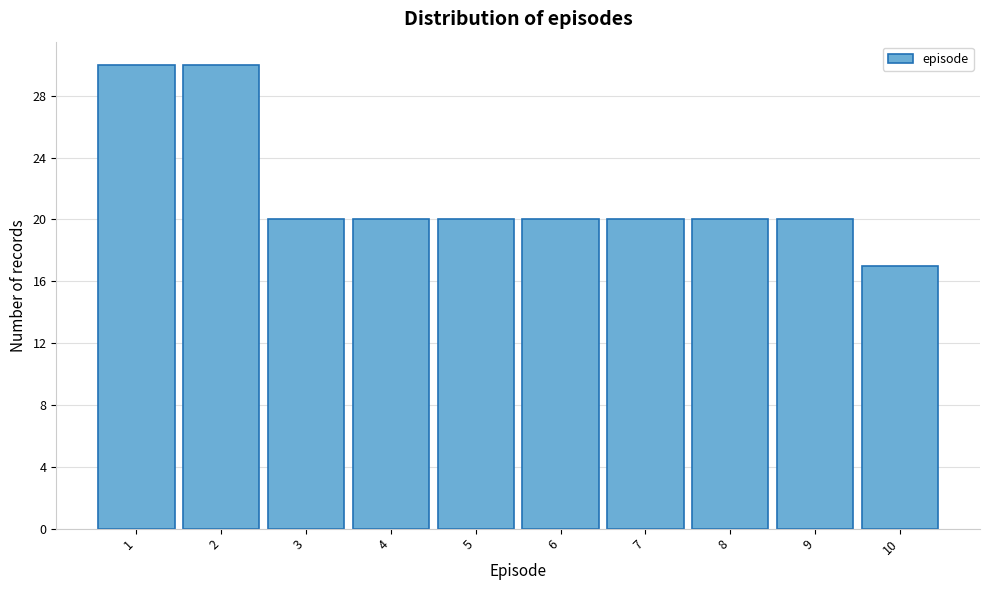

Reading left to right, transcribe this chart: for each bar, give the range it covers on the x-axis and its height. The values are not printed on the chart, so give them approximately, as read against the axis.

0.5 to 1.5: 30
1.5 to 2.5: 30
2.5 to 3.5: 20
3.5 to 4.5: 20
4.5 to 5.5: 20
5.5 to 6.5: 20
6.5 to 7.5: 20
7.5 to 8.5: 20
8.5 to 9.5: 20
9.5 to 10.5: 17